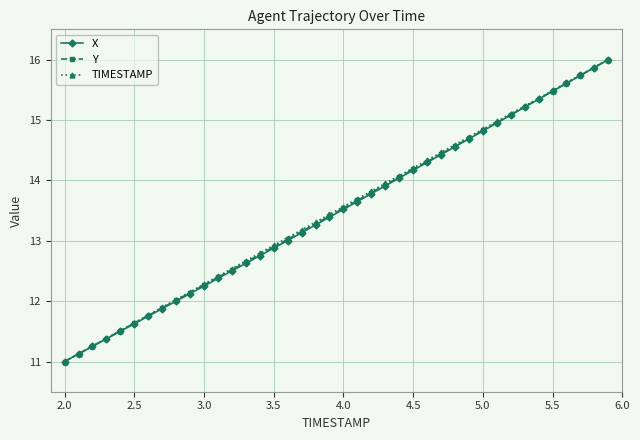

What is the value of the X point at the 22nd from the left?

13.6